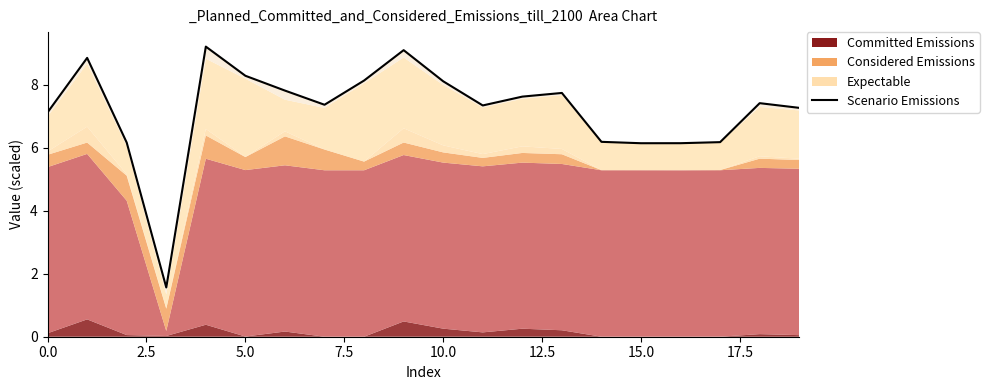

How many values are below 7?

6